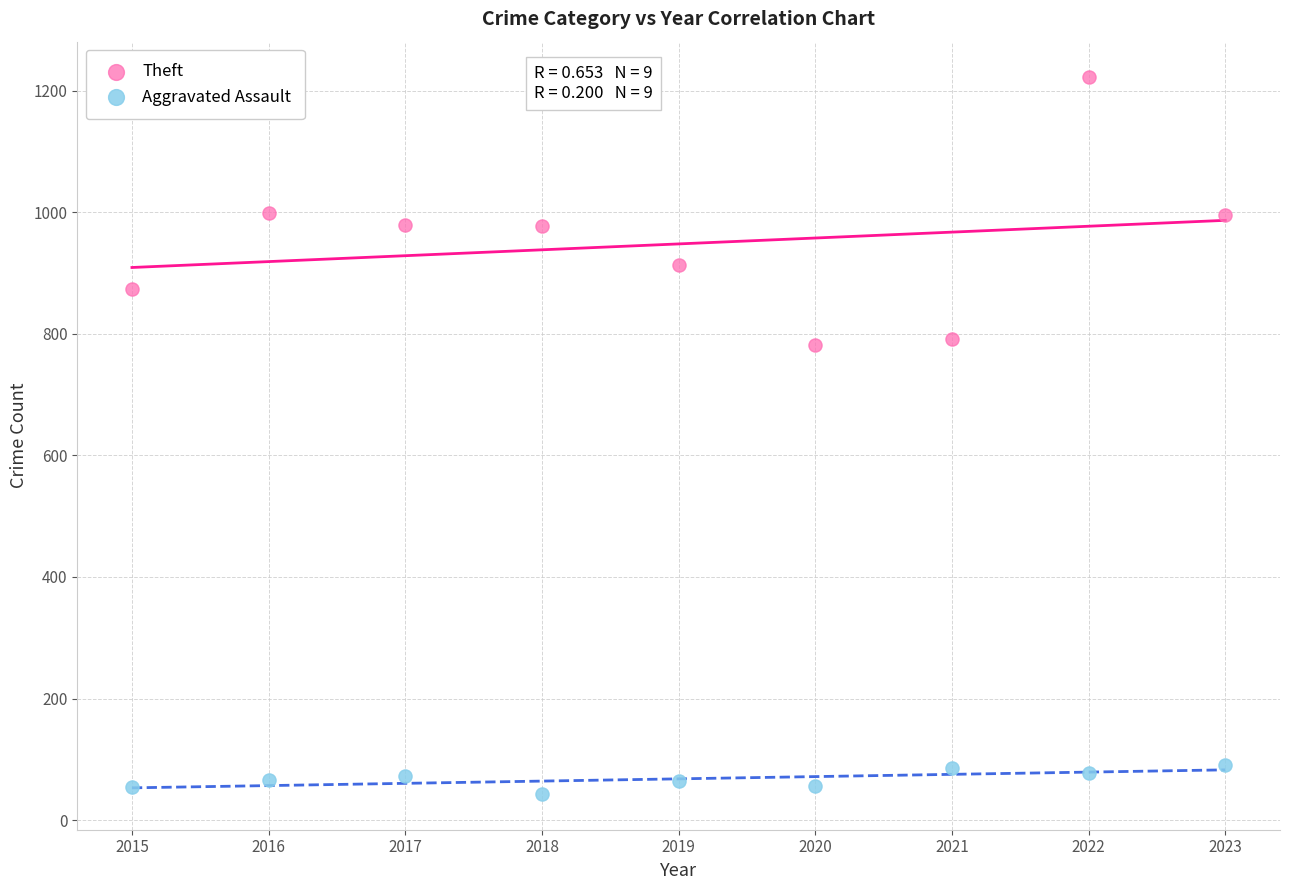

Which series has the largest Y range (max minus min)?

Theft